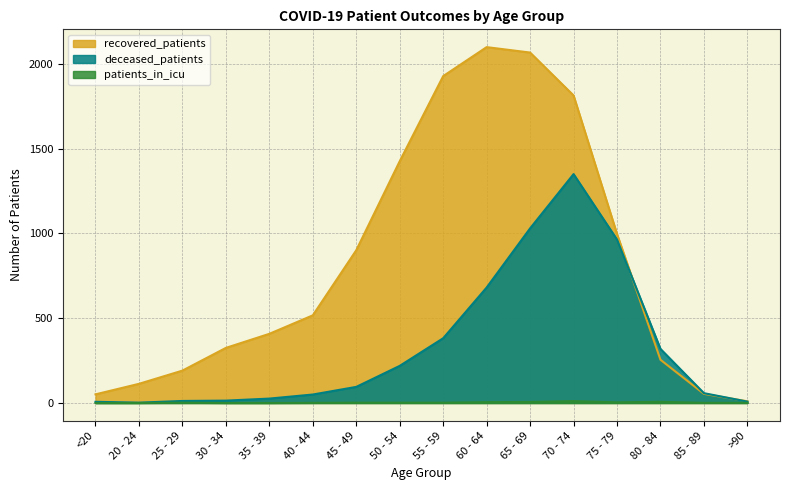

Reading left to right, what are all the values shown in this chart?

recovered_patients: <20=51	20 - 24=113	25 - 29=191	30 - 34=325	35 - 39=408	40 - 44=517	45 - 49=901	50 - 54=1426	55 - 59=1928	60 - 64=2099	65 - 69=2067	70 - 74=1814	75 - 79=997	80 - 84=255	85 - 89=54	>90=10
deceased_patients: <20=7	20 - 24=2	25 - 29=12	30 - 34=14	35 - 39=26	40 - 44=50	45 - 49=95	50 - 54=219	55 - 59=382	60 - 64=681	65 - 69=1030	70 - 74=1350	75 - 79=964	80 - 84=319	85 - 89=58	>90=8
patients_in_icu: <20=0	20 - 24=0	25 - 29=2	30 - 34=0	35 - 39=0	40 - 44=1	45 - 49=2	50 - 54=2	55 - 59=2	60 - 64=5	65 - 69=6	70 - 74=11	75 - 79=4	80 - 84=7	85 - 89=1	>90=1